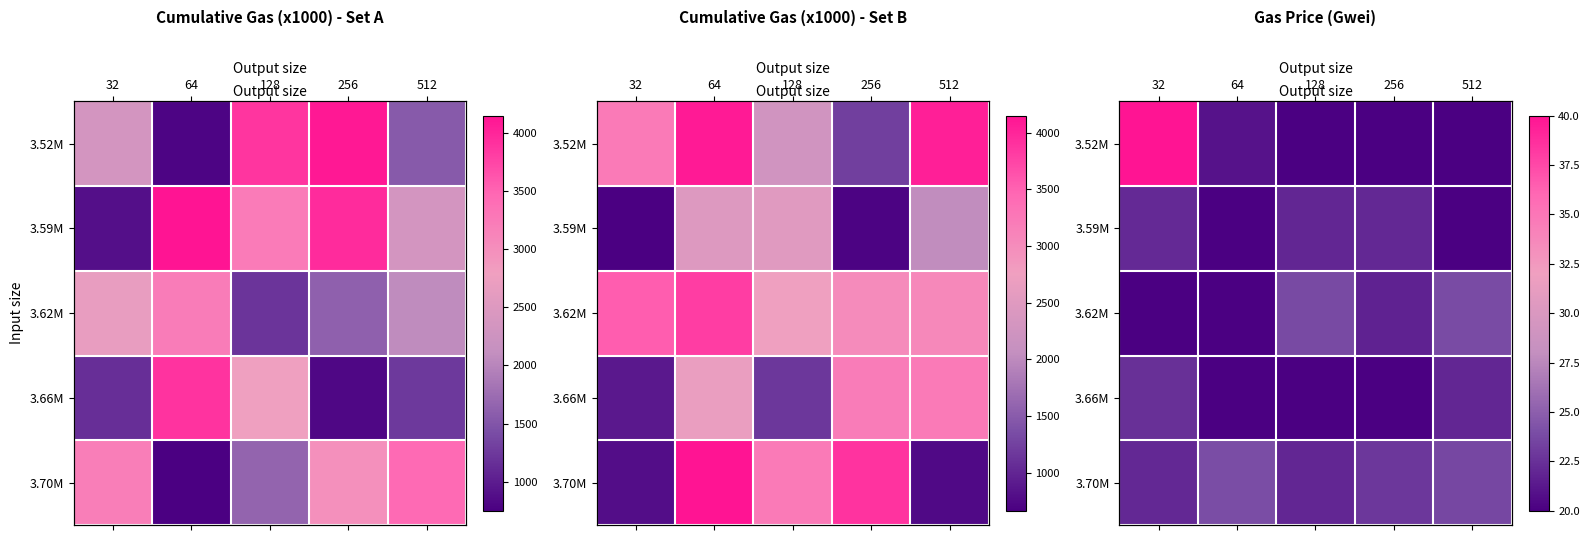

The 3.59M series shows 20.0 at 64. True or false?

True